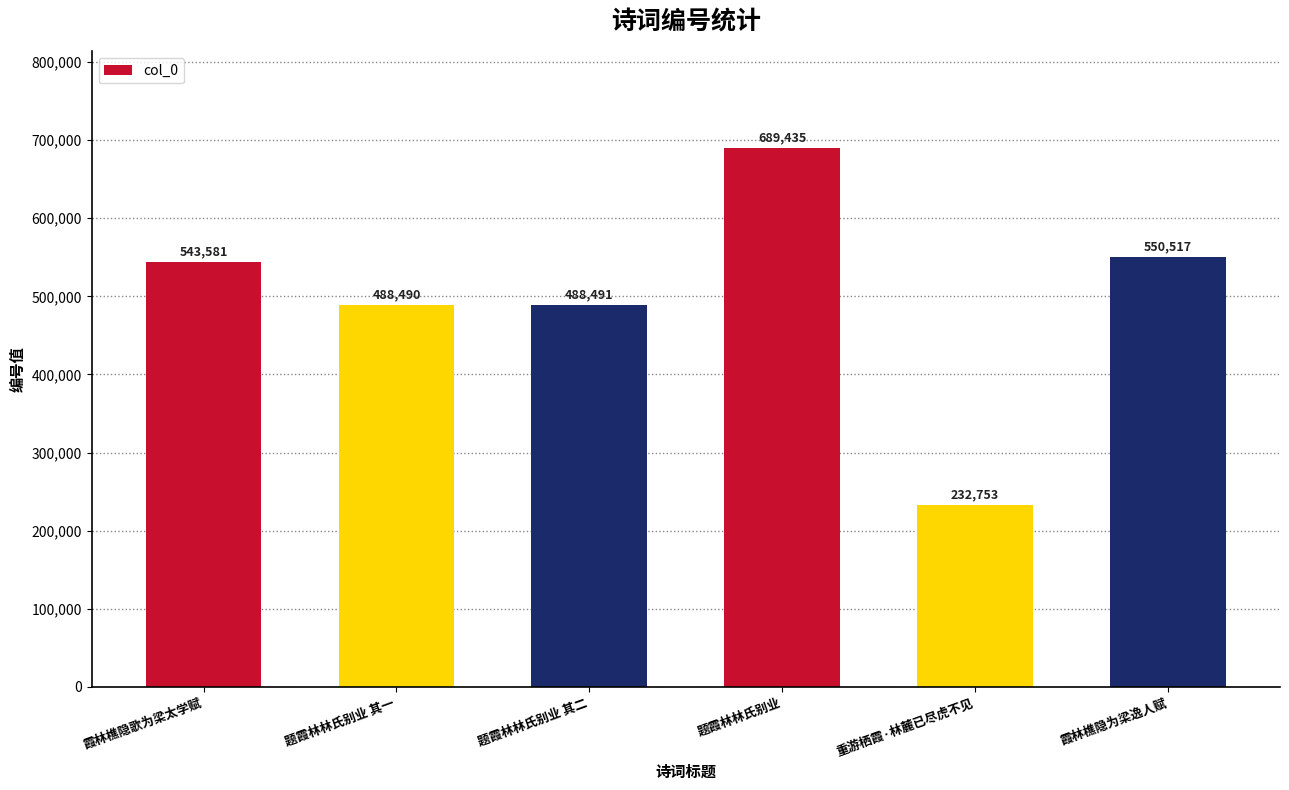

Reading left to right, what are all the values shown in this chart?

霞林樵隐歌为梁太学赋=543581	题霞林林氏别业 其一=488490	题霞林林氏别业 其二=488491	题霞林林氏别业=689435	重游栖霞·林麓已尽虎不见=232753	霞林樵隐为梁逸人赋=550517